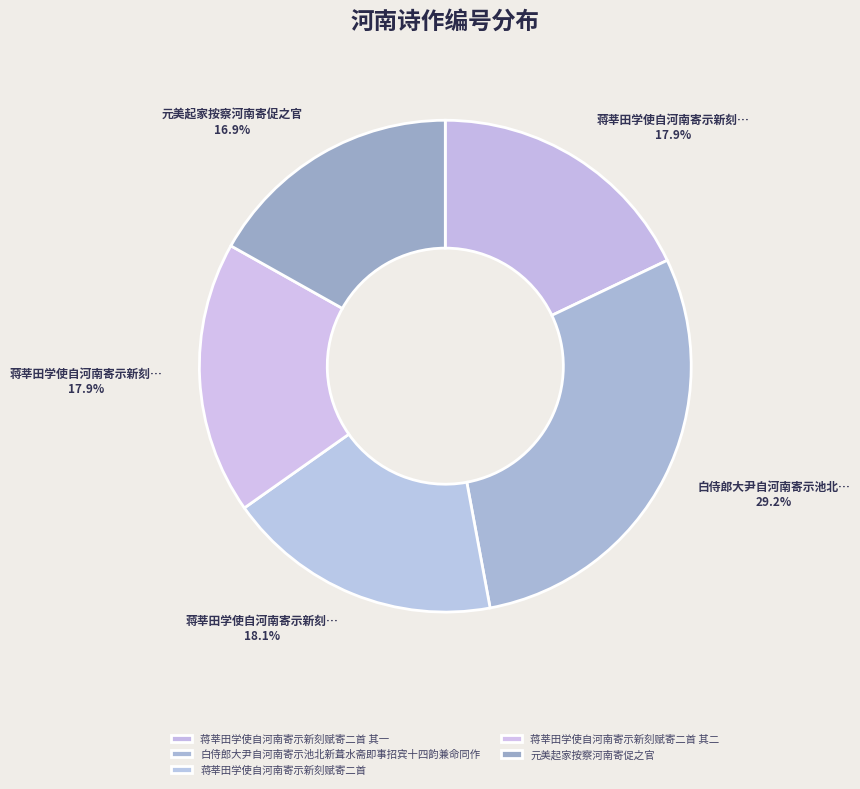

Is it true that 蒋莘田学使自河南寄示新刻赋寄二首 其二 is 29% of the pie?

False